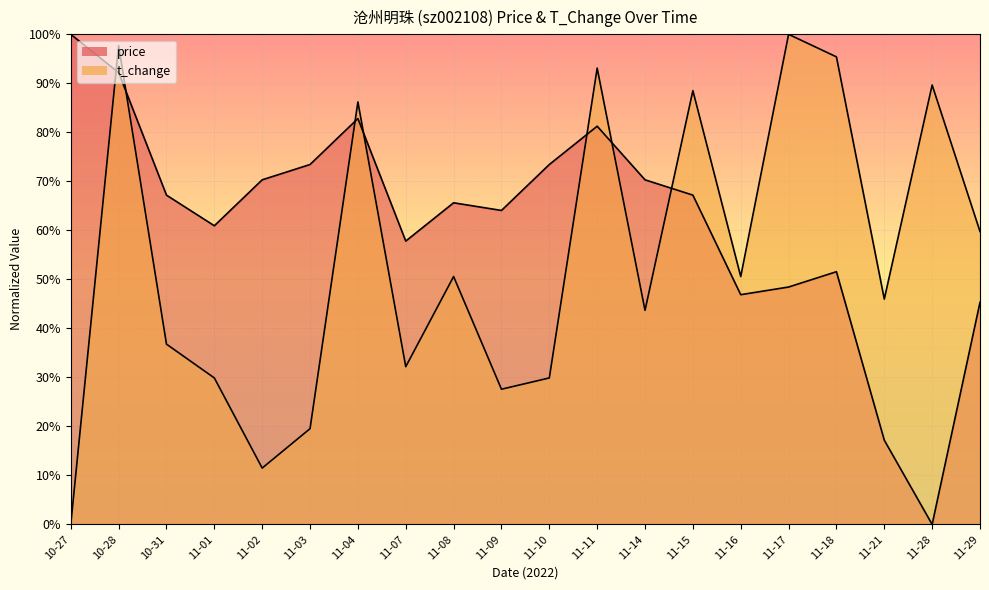

How many positive values does the t_change series have?

19